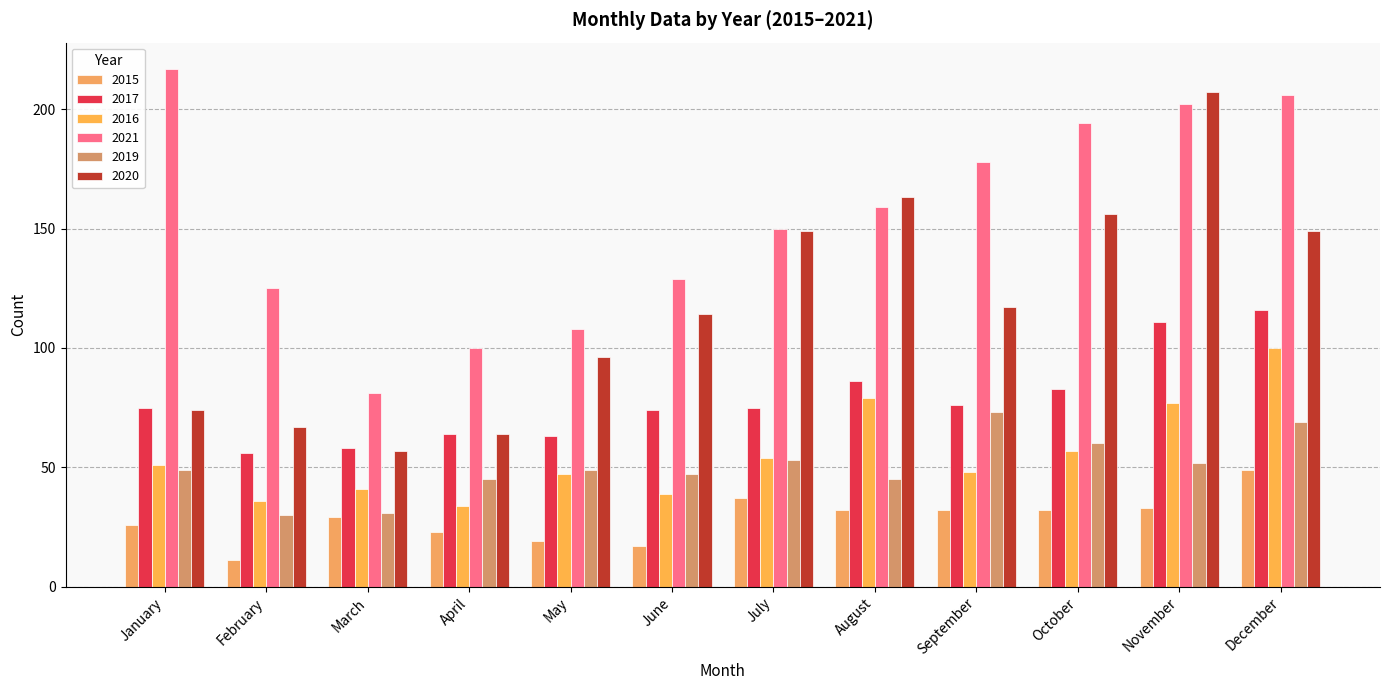

How many bars are there in total?

72